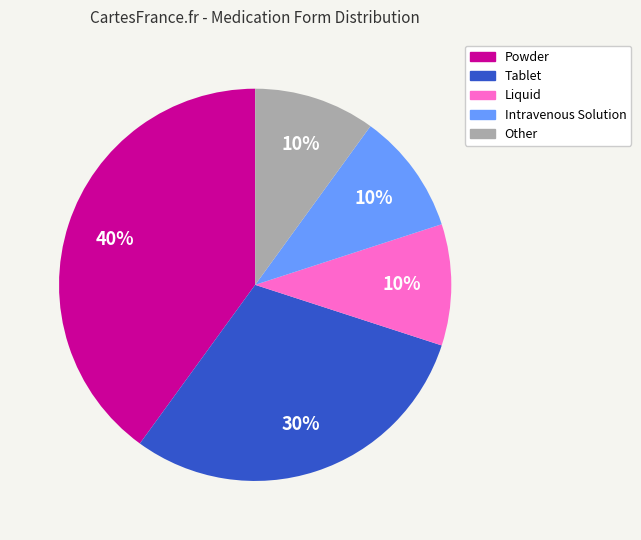

Is the sum of Intravenous Solution and Other greater than half?

No